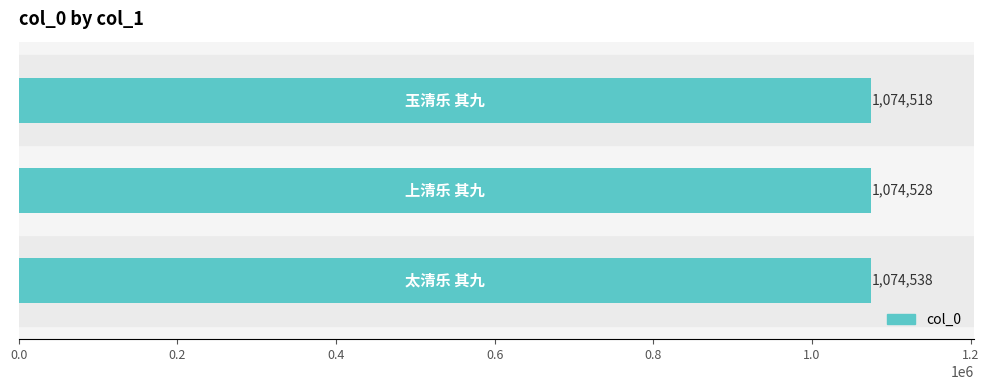

What is the smallest value displayed?

1074518